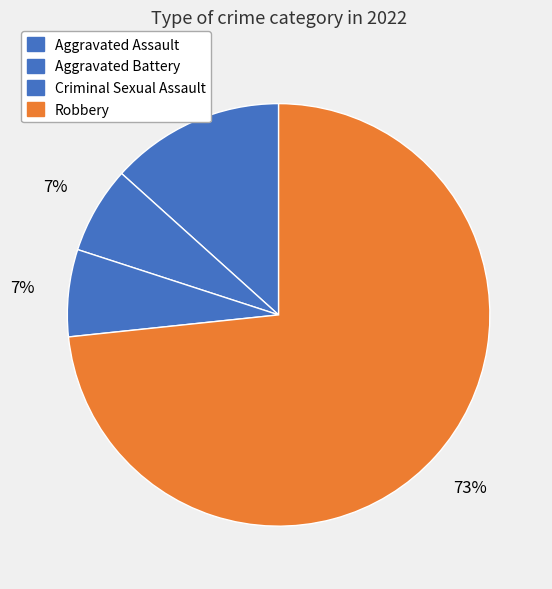

How many slices are in this pie chart?

4